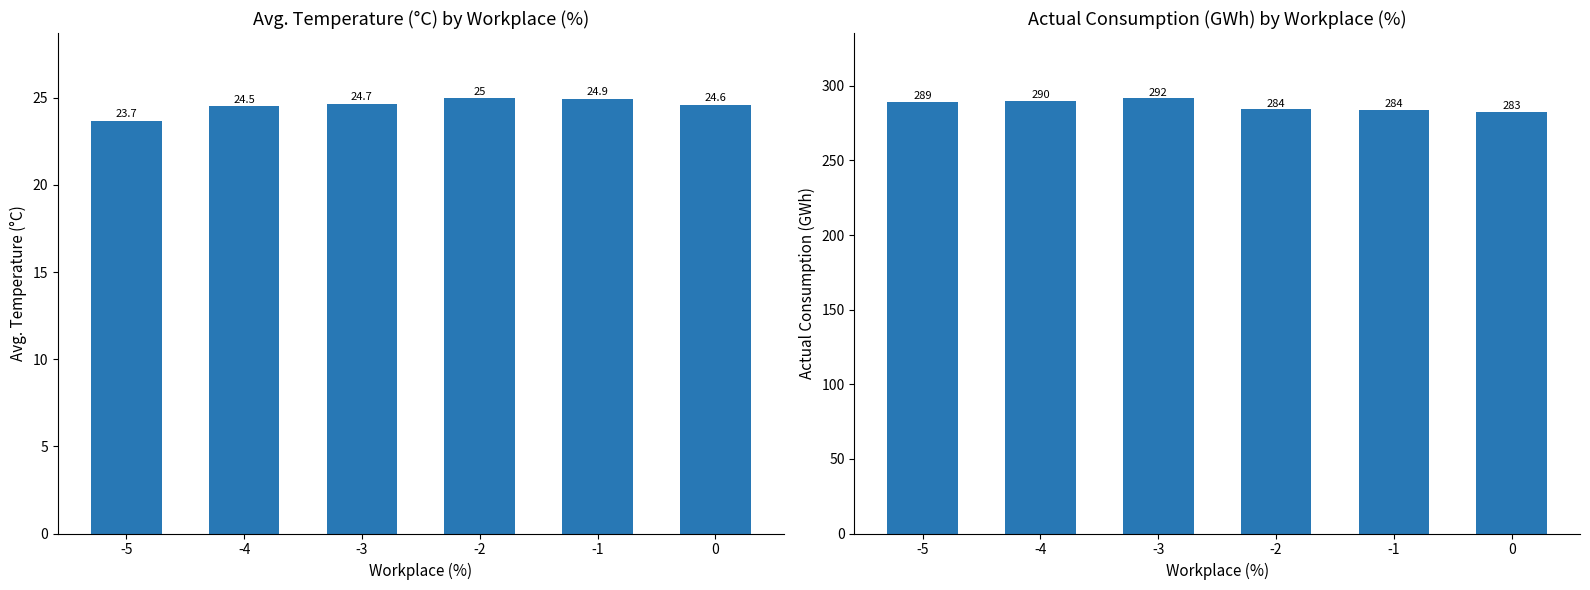

How many series are shown in this chart?

2